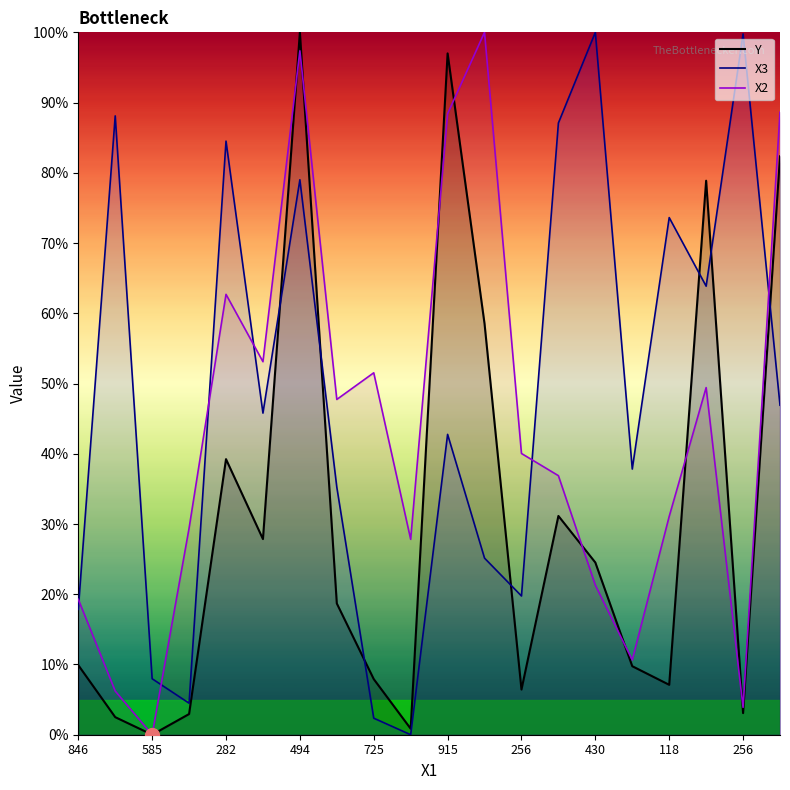

What is the difference between the maximum and minimum values in the X3 series?

100.0